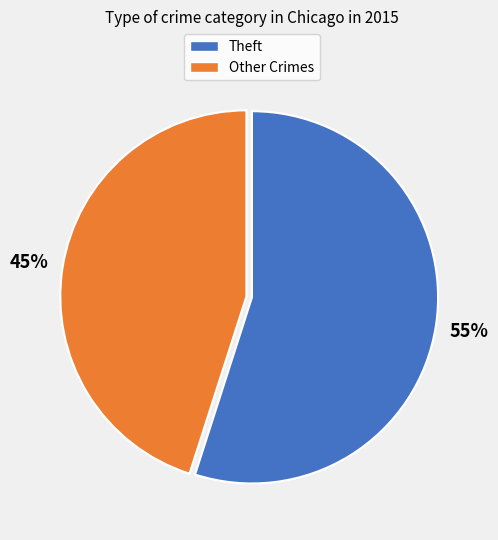

Is there a majority slice in this chart?

Yes